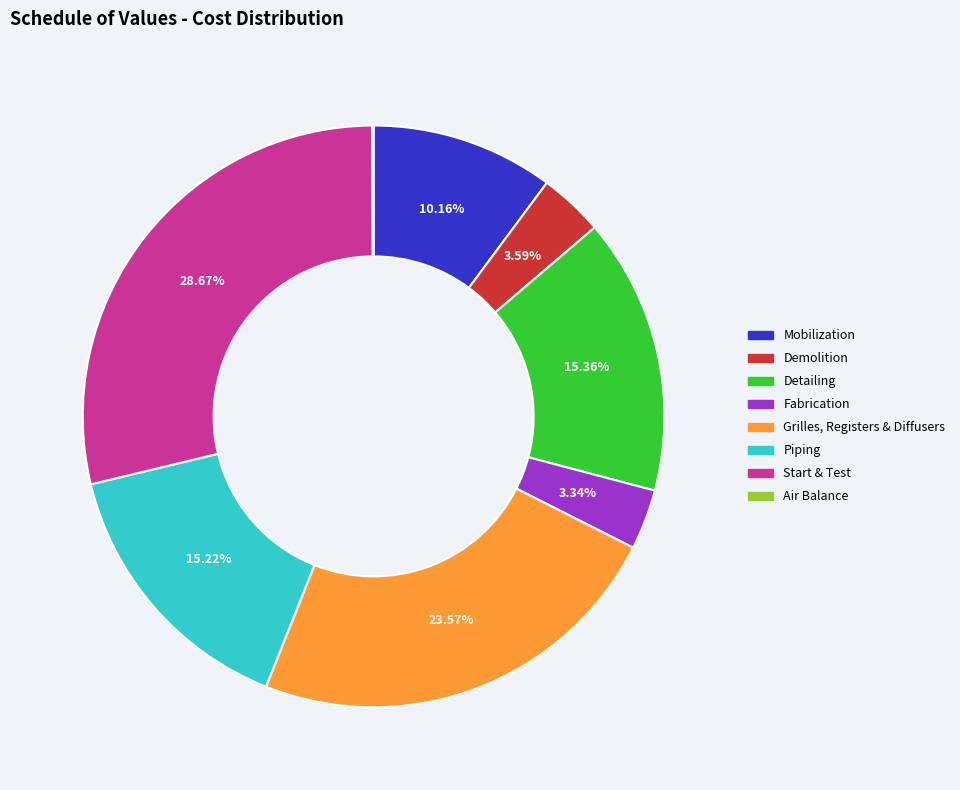

Which slice is the largest?

Start & Test